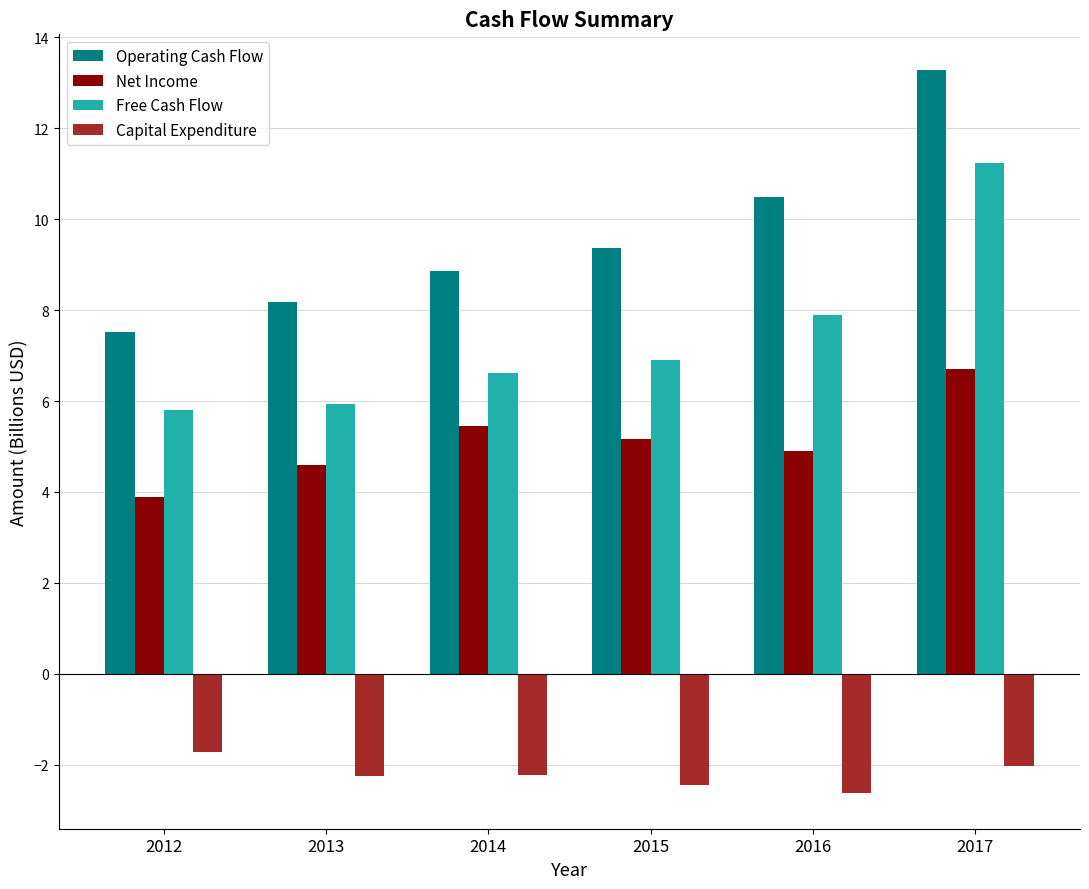

List the series in order of their overall mean, lowest first.

Capital Expenditure, Net Income, Free Cash Flow, Operating Cash Flow